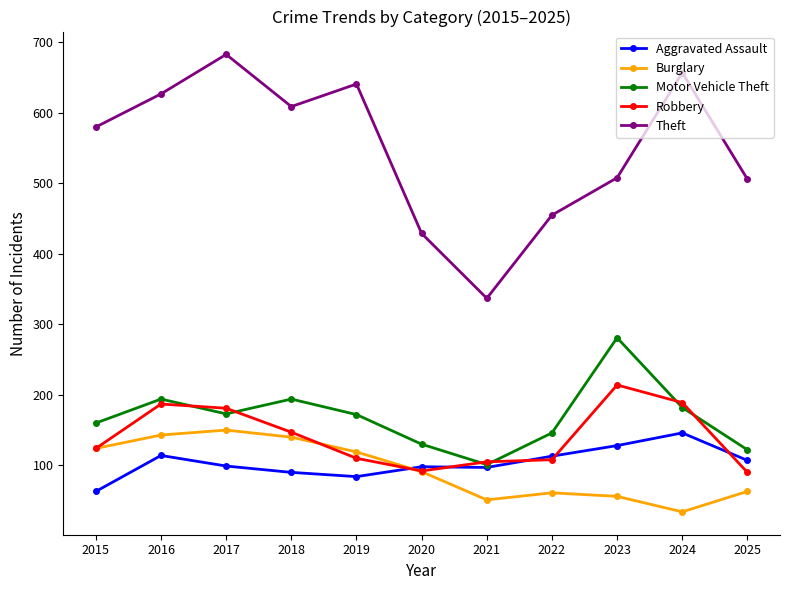

At which category does the chart reach its minimum across all series?

2024